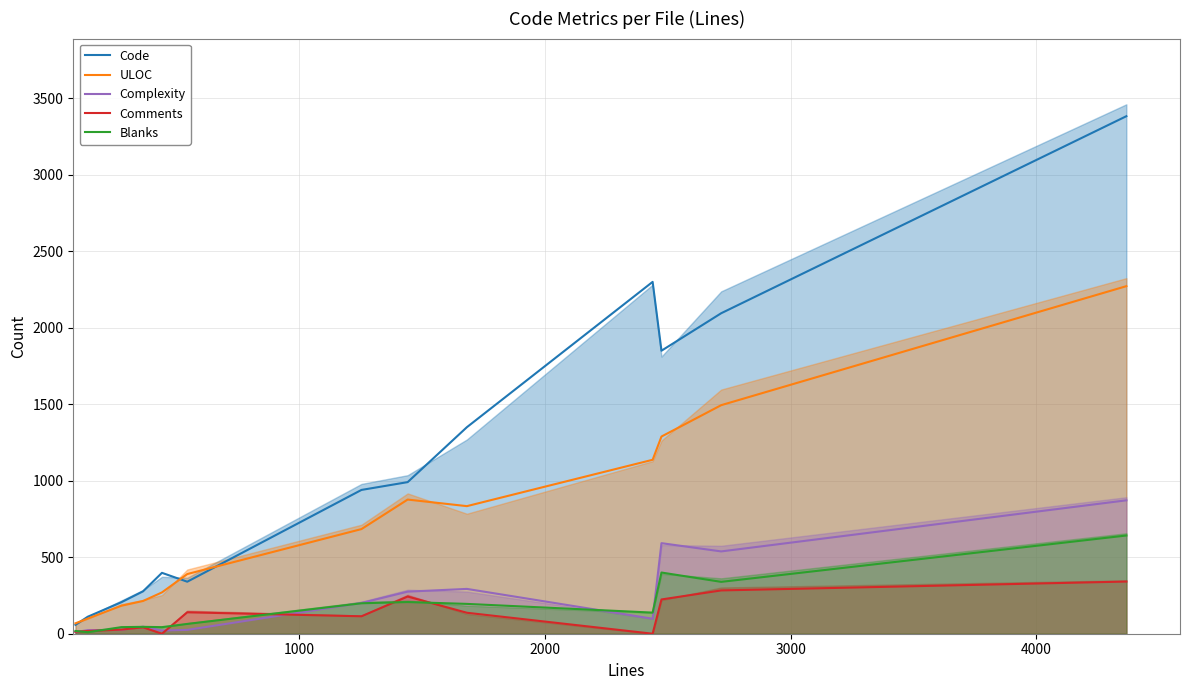

How many times do Comments and Blanks cross each other?

6